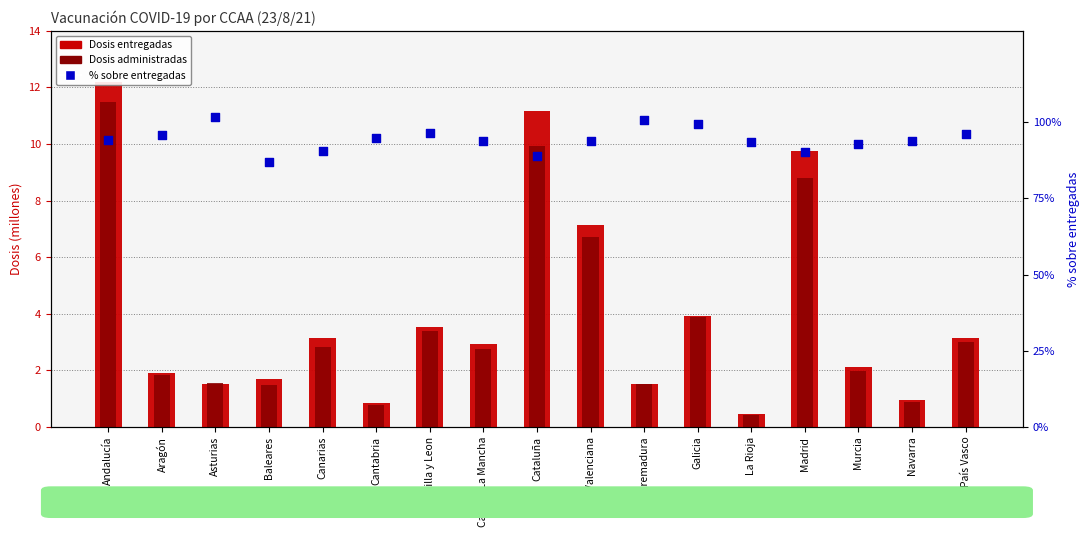

Is the value of Dosis administradas at País Vasco greater than the value of % sobre entregadas at Galicia?

No